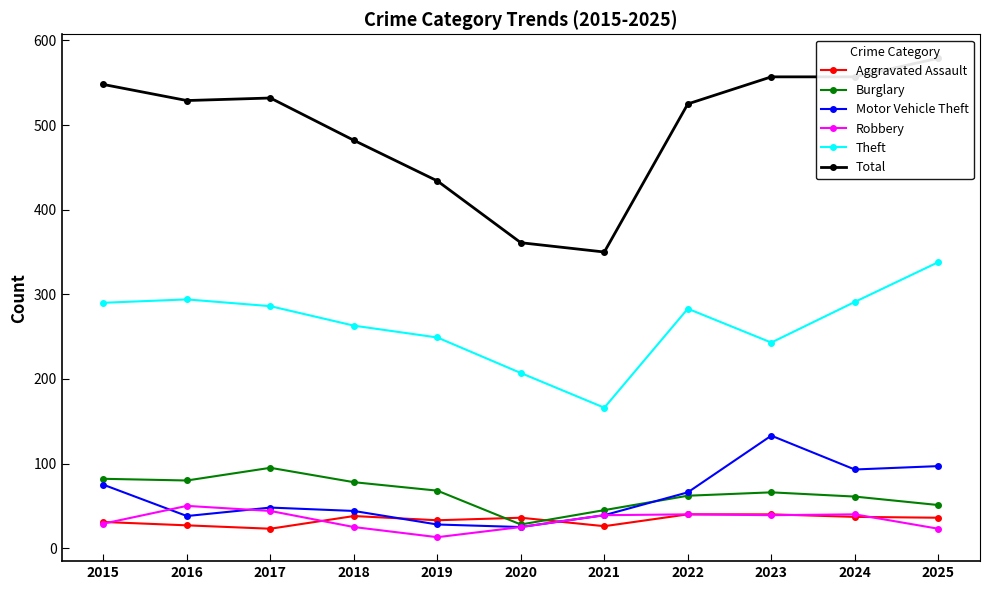

What are all the series names shown in the legend?

Aggravated Assault, Burglary, Motor Vehicle Theft, Robbery, Theft, Total